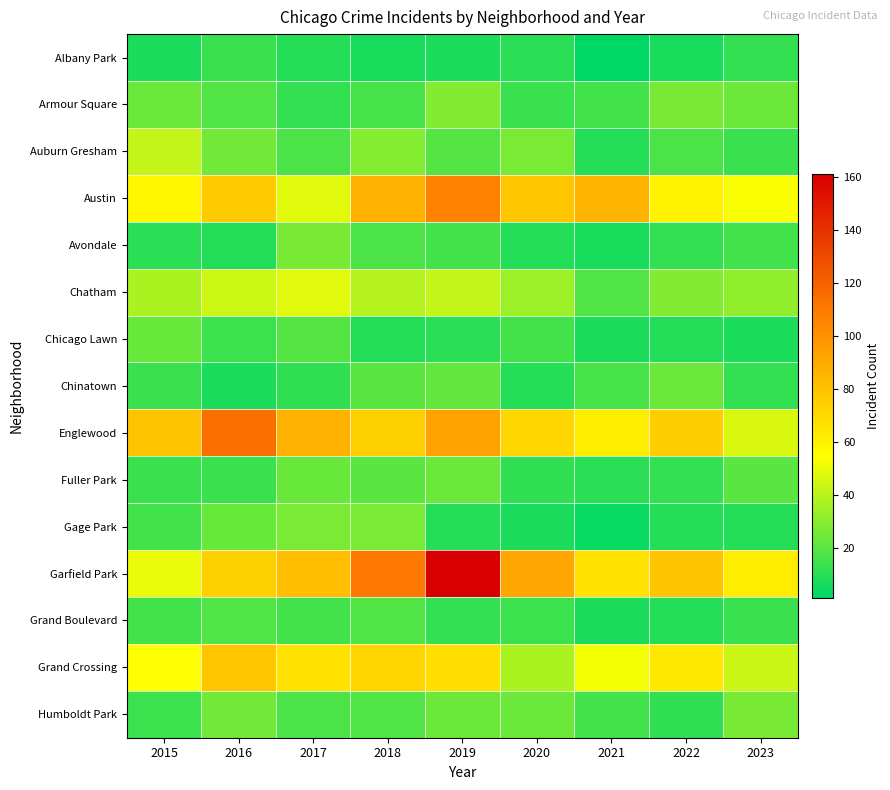

Which series has the largest range (max minus min)?

Garfield Park